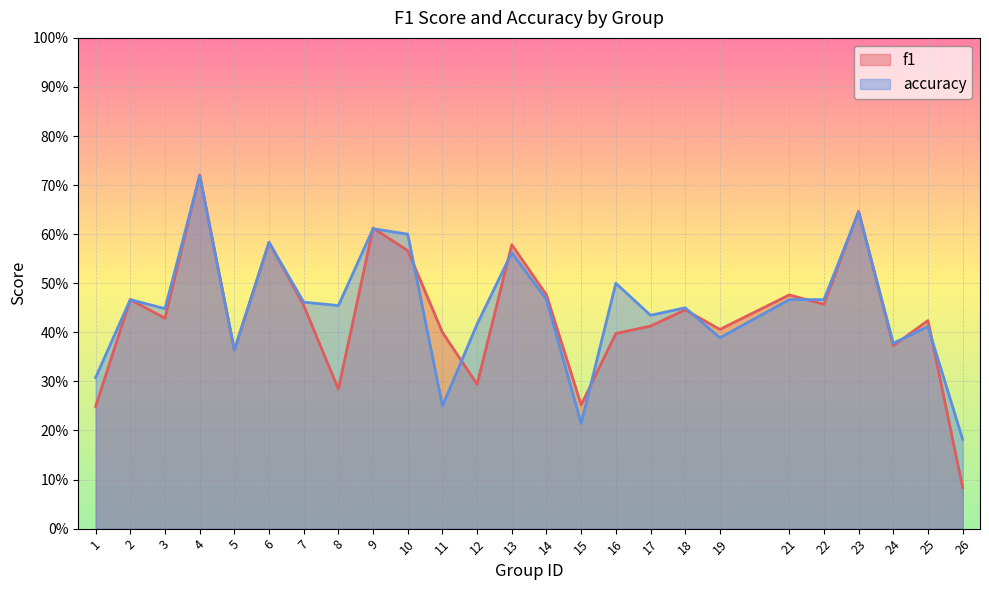

How many f1 values are between 0 and 1?

25